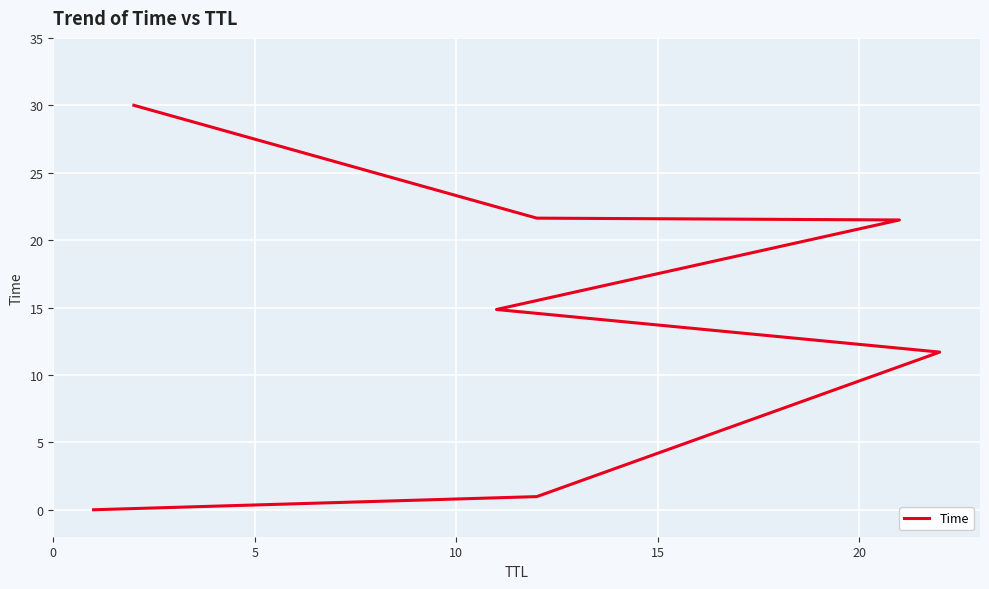

Where does the data first go above 14?

15